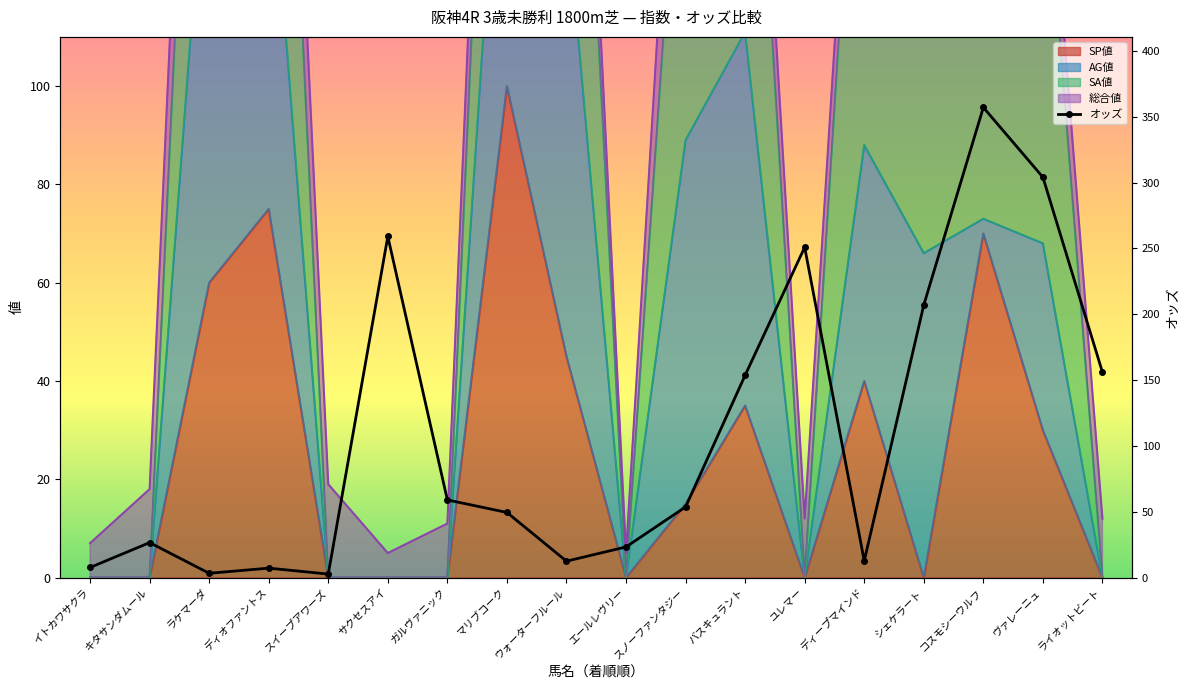

What is the sum of the values at サクセスアイ and ラケマーダ?

262.4